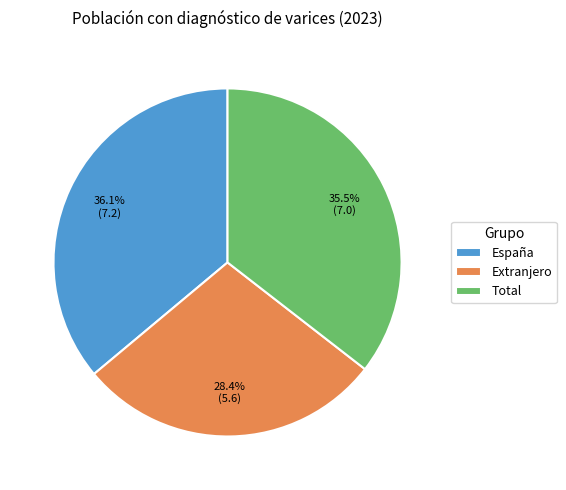

Rank the categories by value from highest to lowest.

España, Total, Extranjero